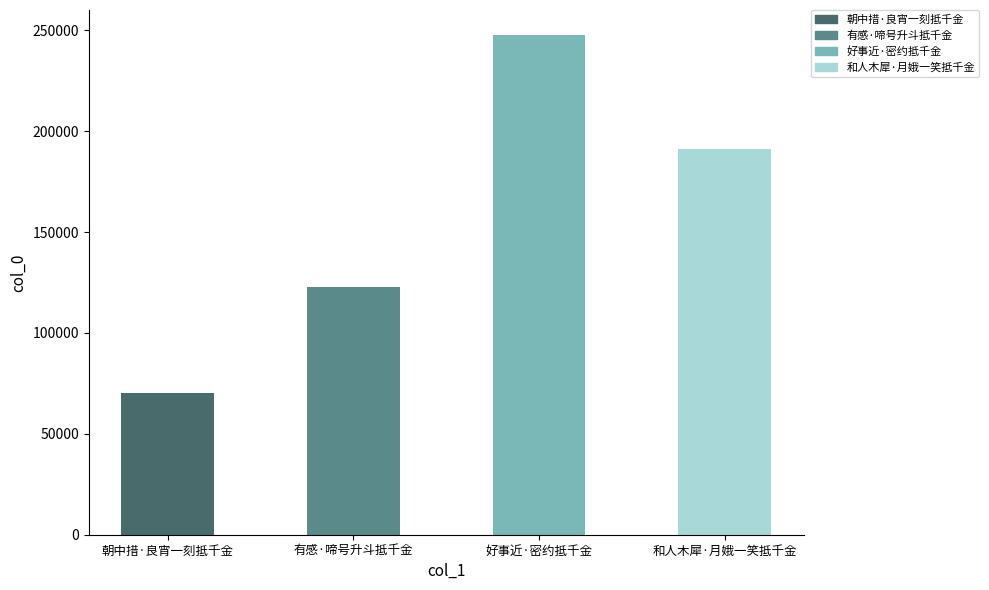

Between 和人木犀·月娥一笑抵千金 and 好事近·密约抵千金, which is larger?

好事近·密约抵千金